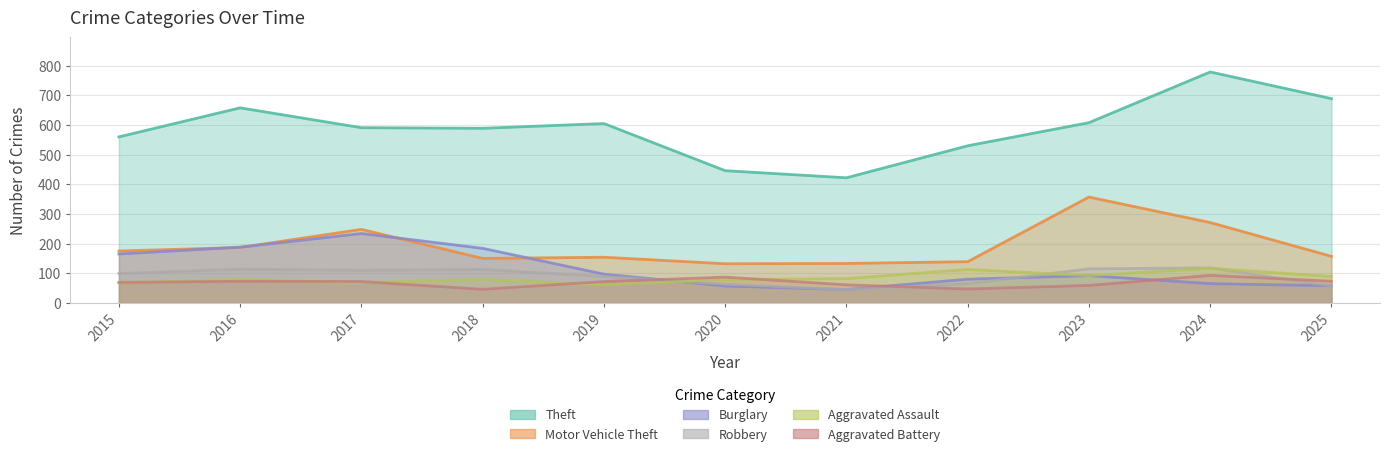

The Theft series shows 904 at 2016. True or false?

False